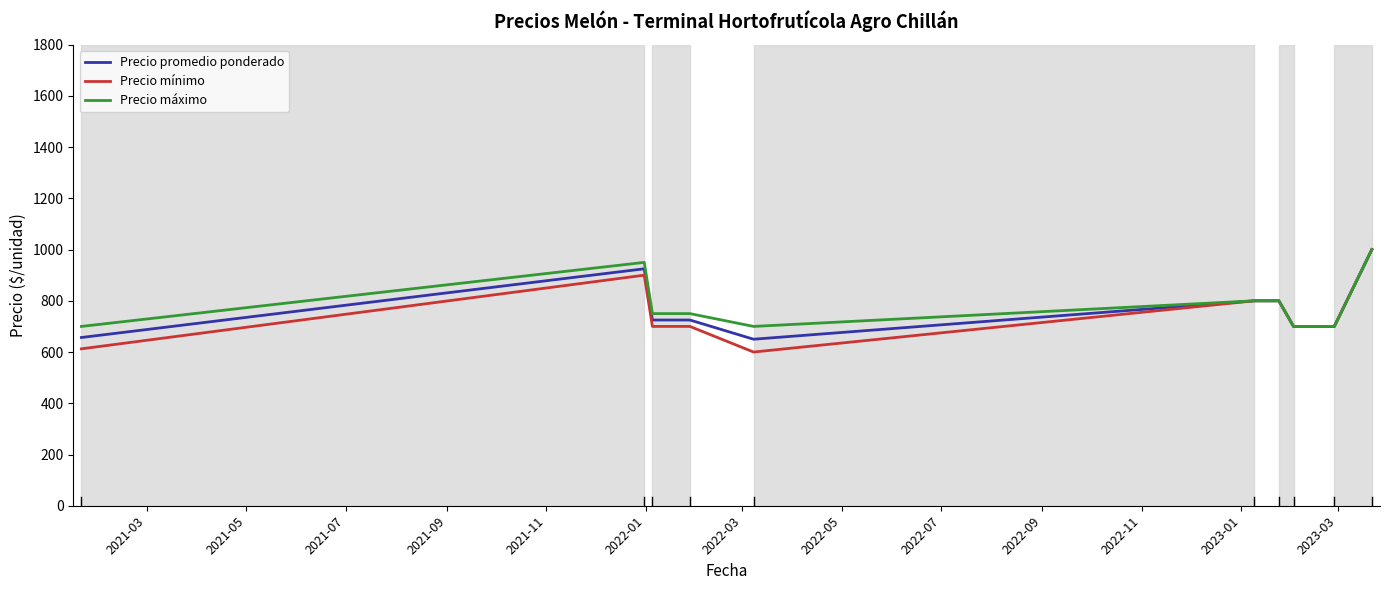

What is the maximum value shown in the chart?

1000.0